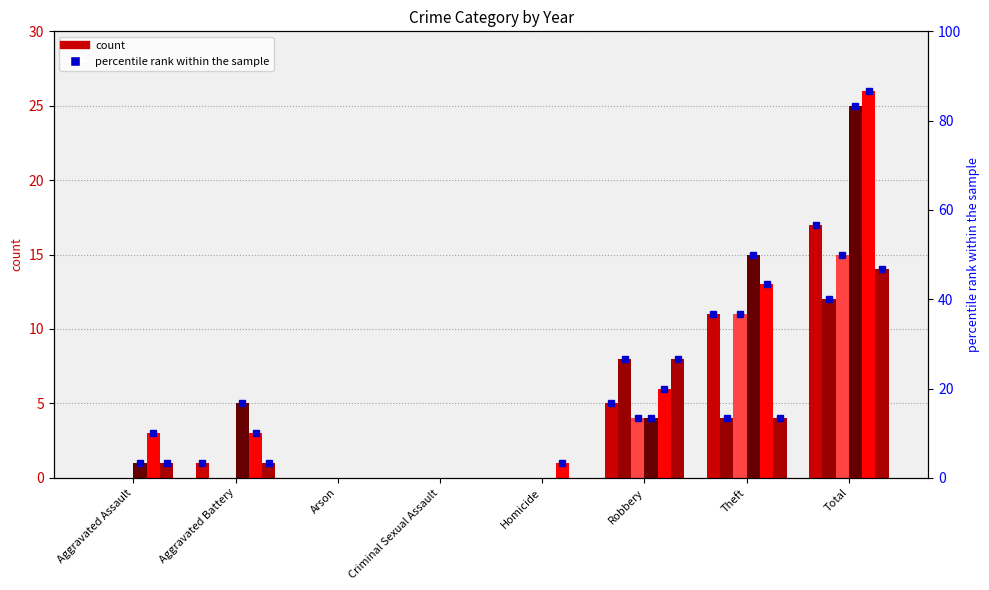

What is the label of the 8th bar from the right?

Aggravated Assault